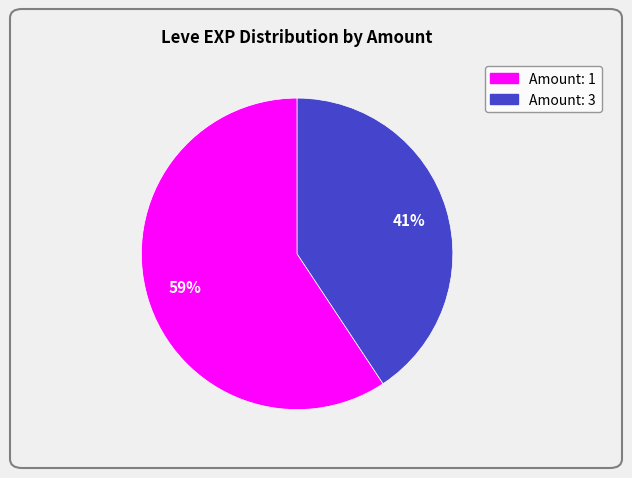

To the nearest percent, what is the average slice percentage?

50%